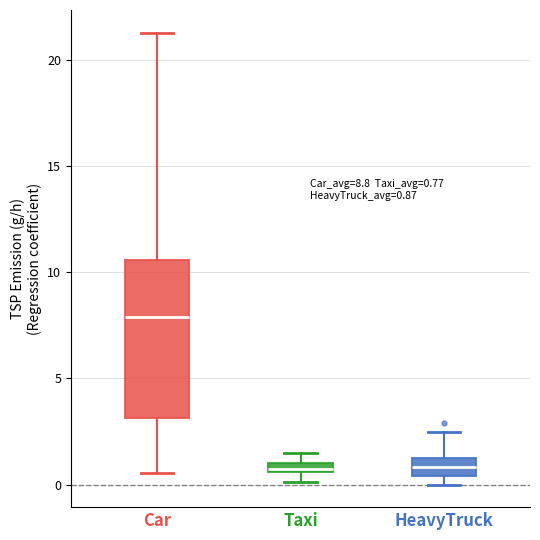

Which box has the highest median line?

Car